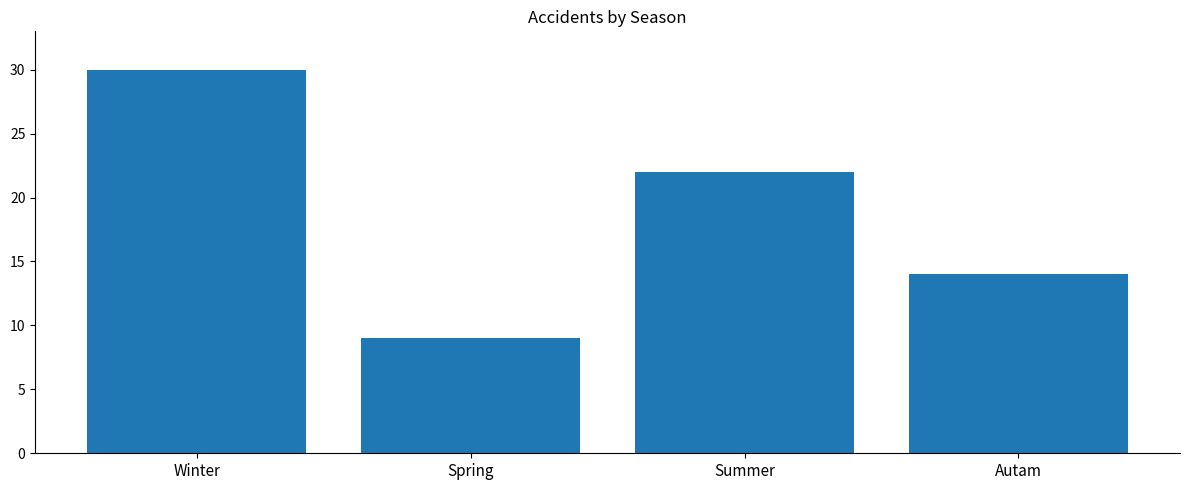

Which has a higher value, Winter or Summer?

Winter